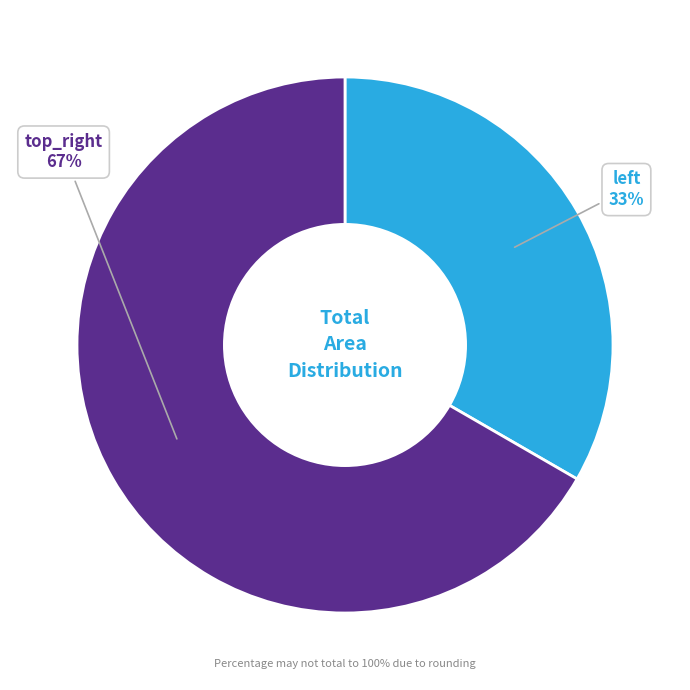

Is there any slice that represents more than half of the pie?

Yes